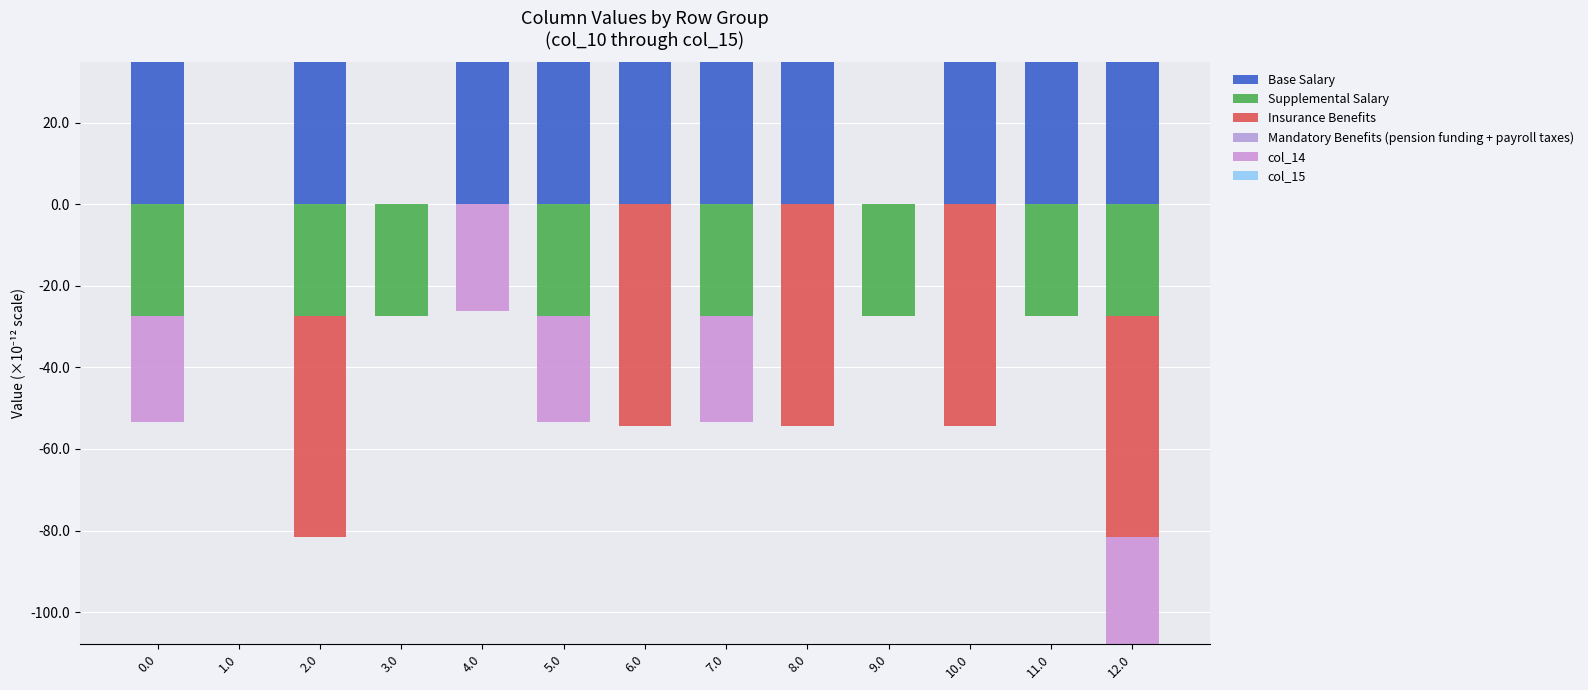

What is the label of the 4th bar from the left?

3.0